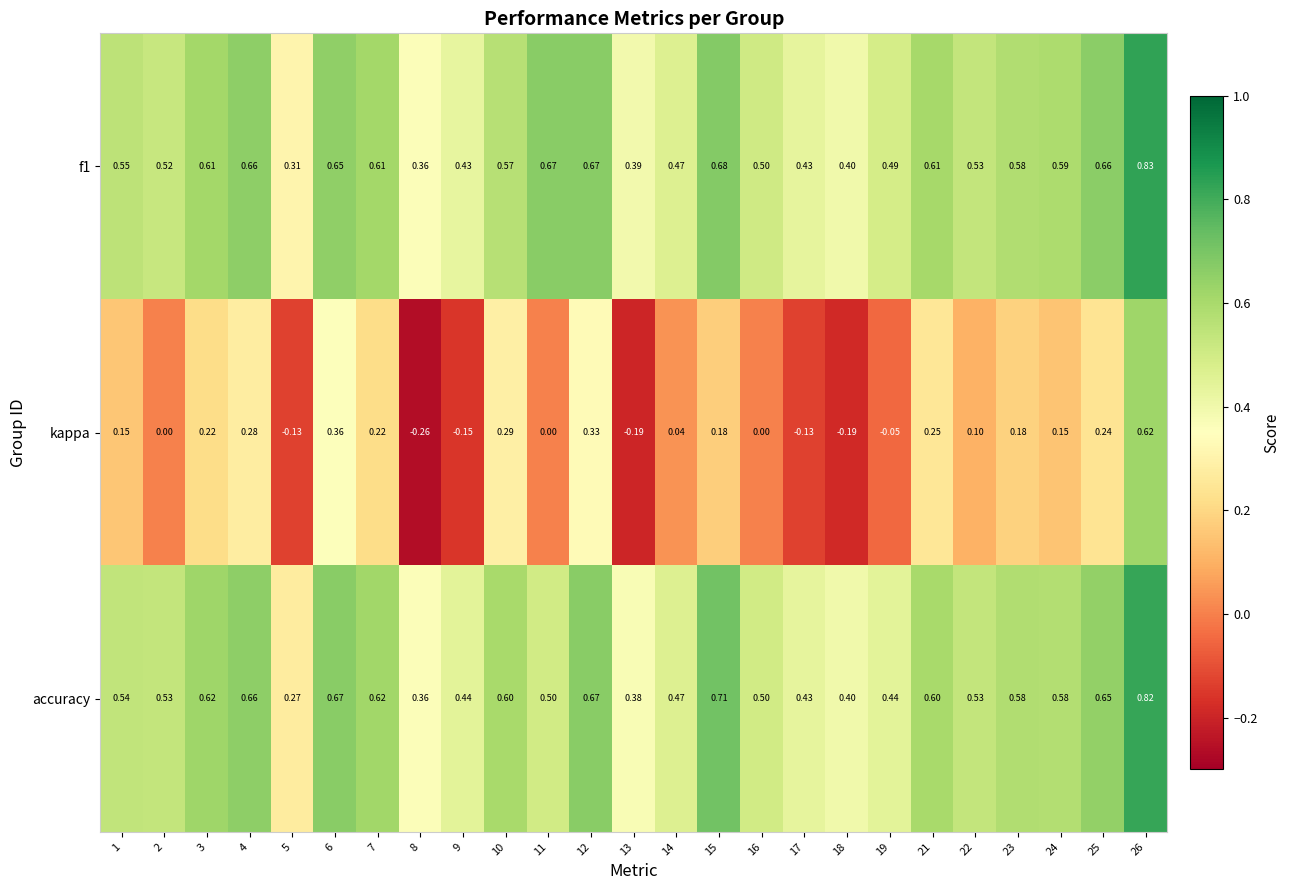

Is the value of f1 at 26 greater than the value of accuracy at 26?

Yes